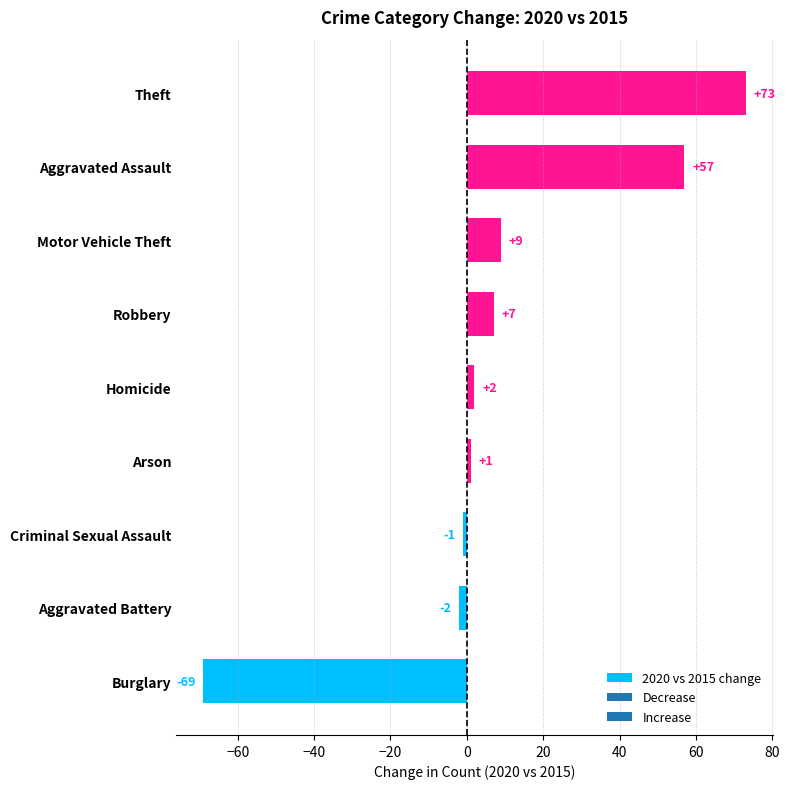

Reading bottom to top, what are all the values shown in this chart?

-69	-2	-1	1	2	7	9	57	73